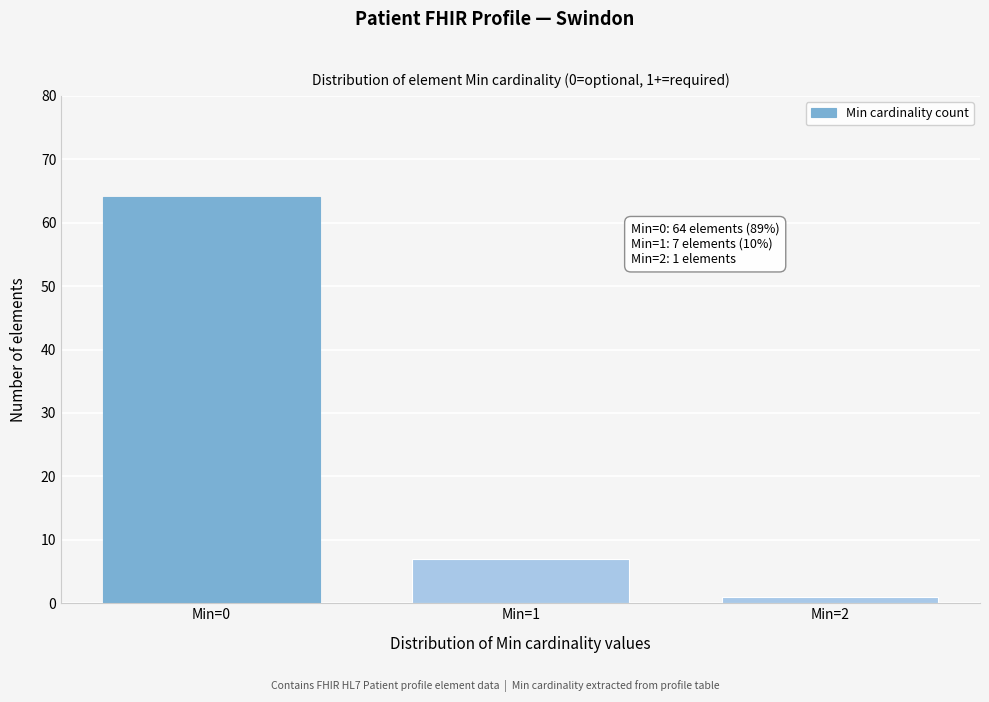

Reading left to right, list all the values displayed in this chart.

Min=0=64	Min=1=7	Min=2=1